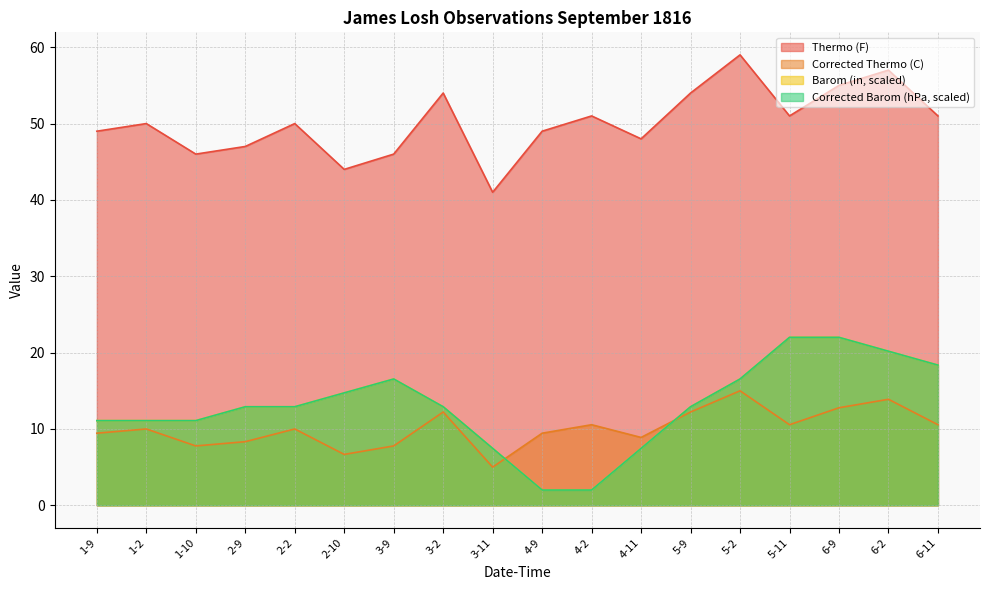

What is the maximum value shown in the chart?

59.0